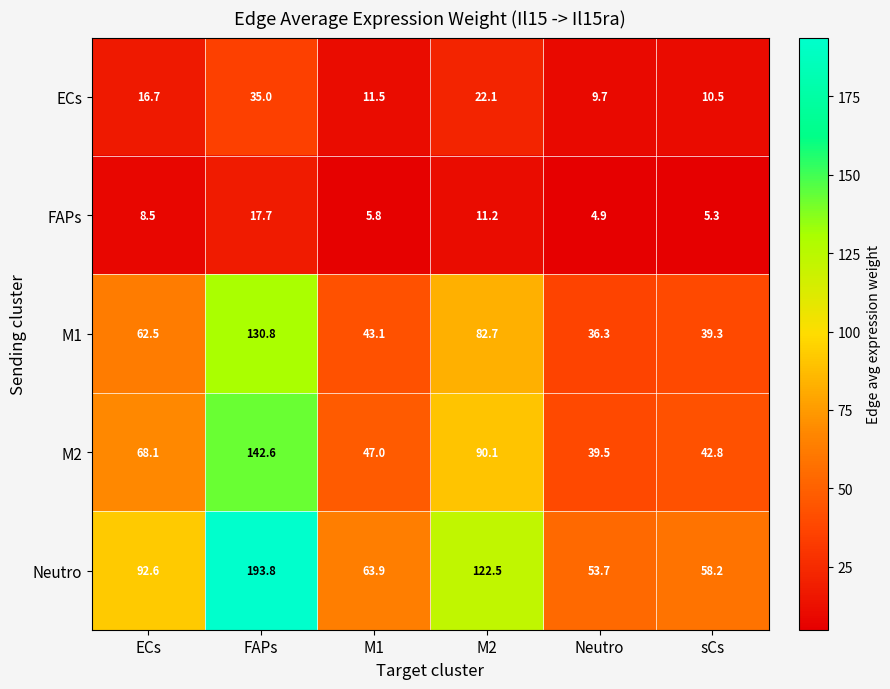

The ECs series shows 11.5 at M1. True or false?

True